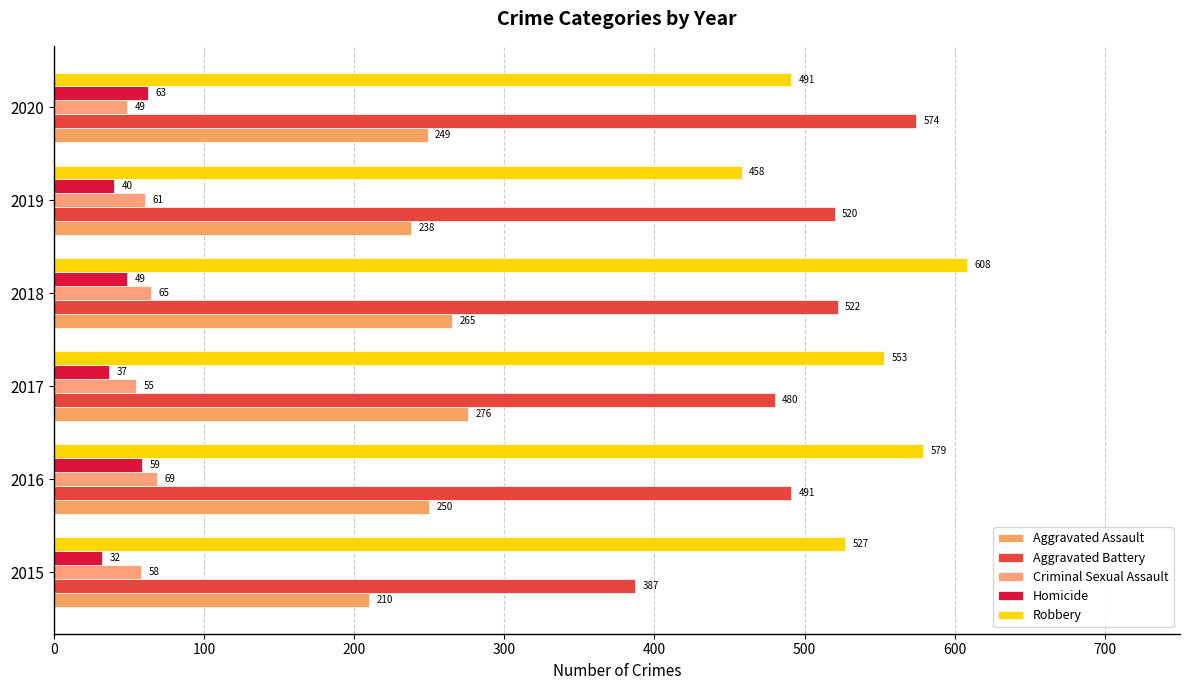

What is the value of the Robbery bar at the 5th from the left?

458